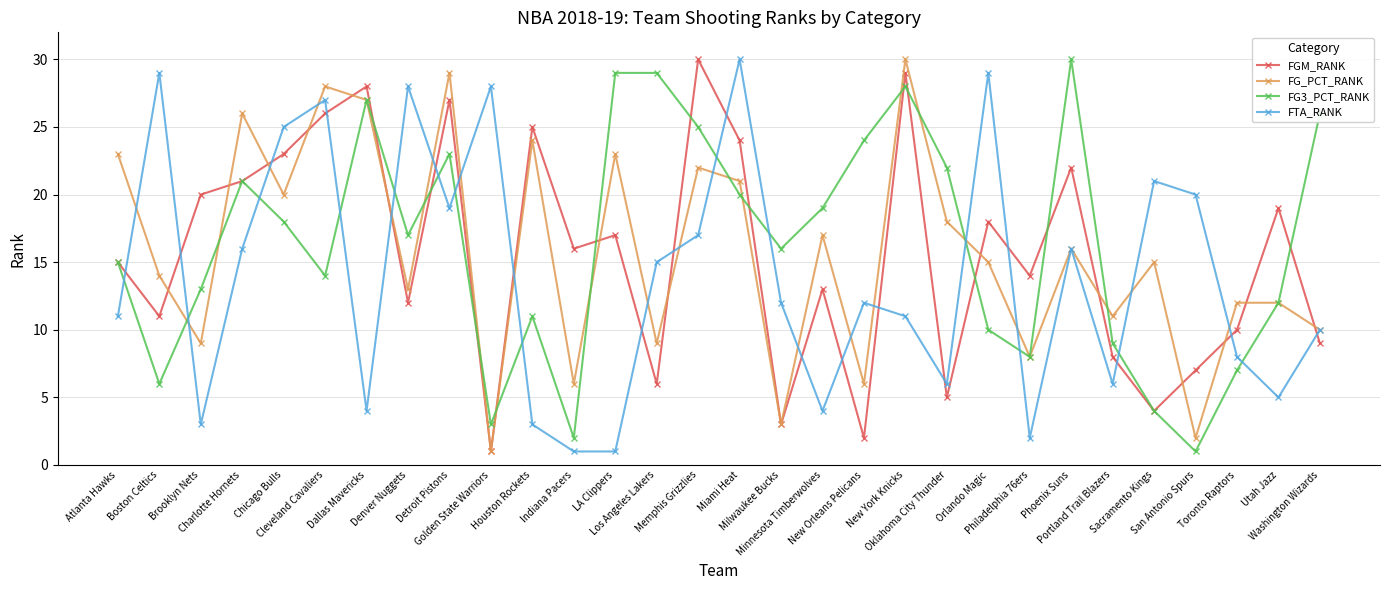

Is it true that FG_PCT_RANK equals 13 at Washington Wizards?

False